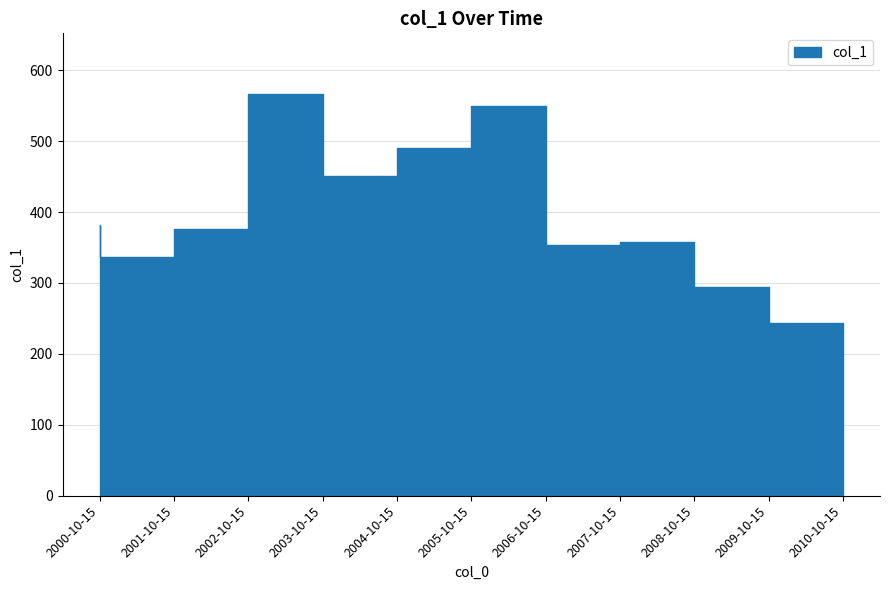

How many categories are shown in the chart?

11